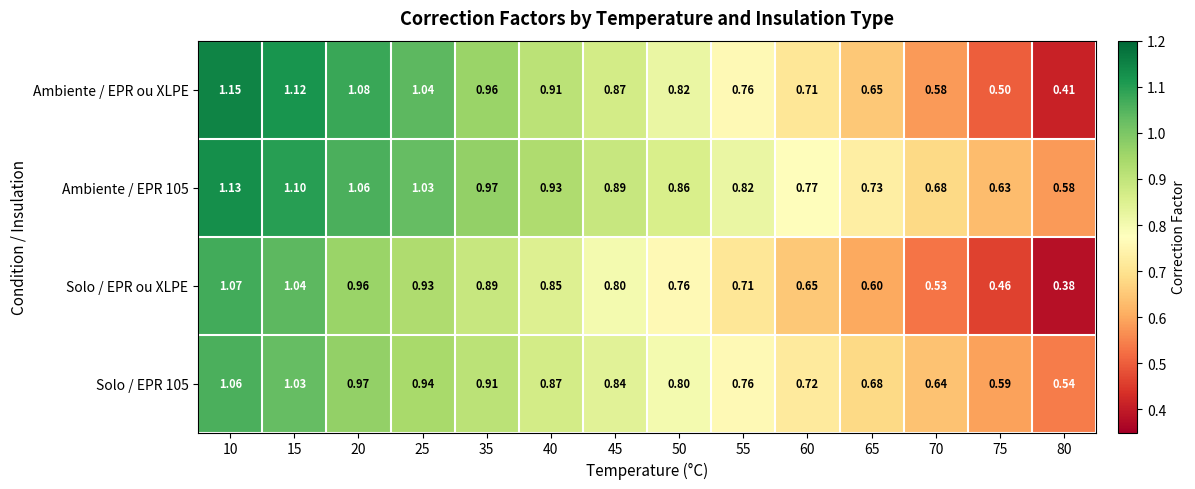

Is the value of Solo / EPR 105 at 80 greater than the value of Solo / EPR ou XLPE at 60?

No